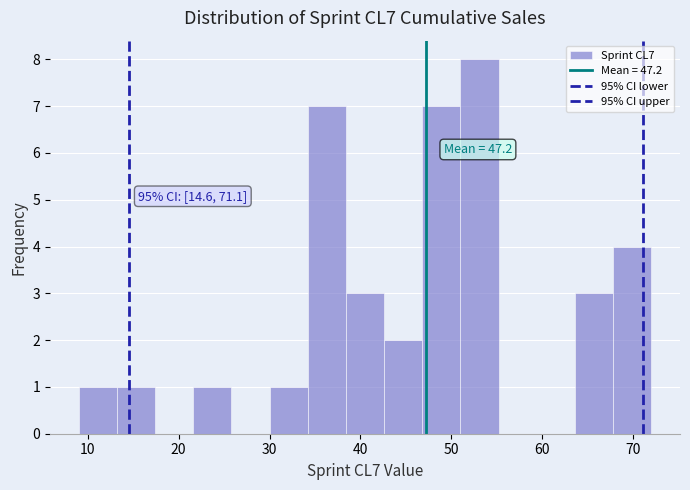

Over which range of the x-axis is the bar tallest?

51.0 to 55.2